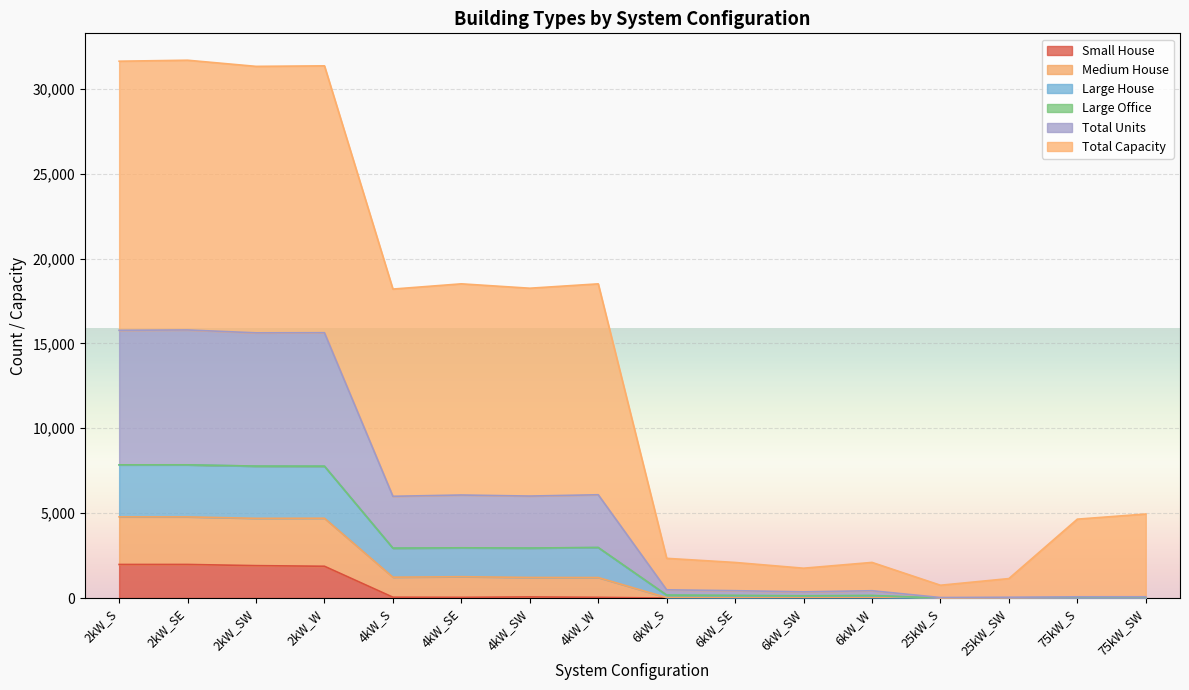

What is the maximum value for Small House?

1979